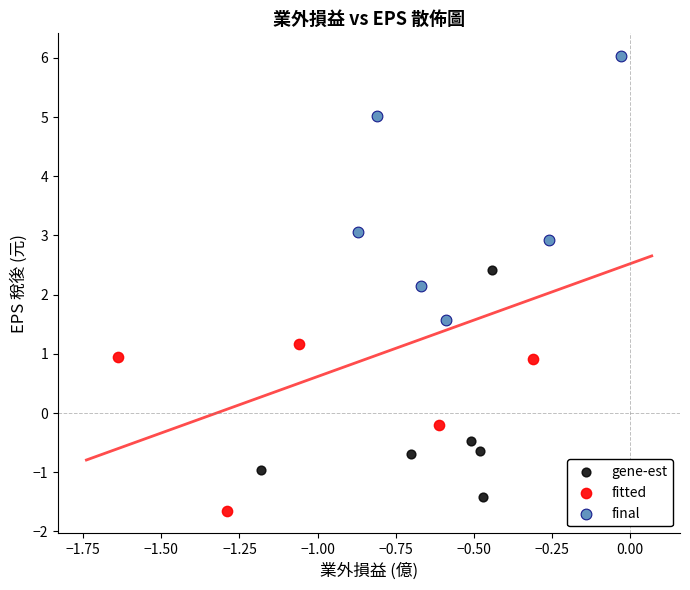

Which series has the widest spread of Y values?

final